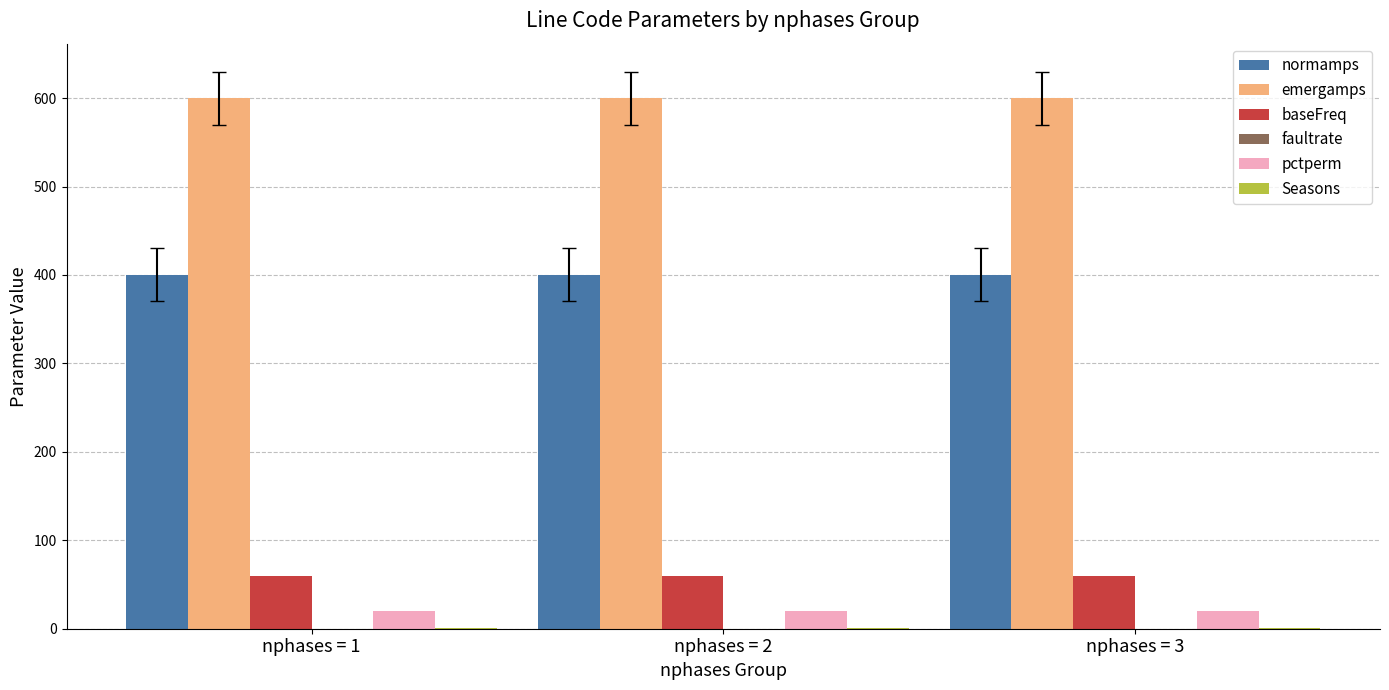

What is the sum of all emergamps values?

1800.0